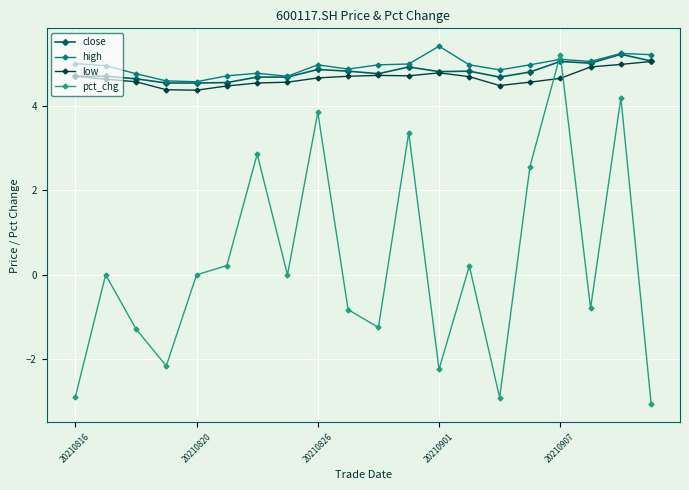

What is the value of the high point at the 3rd from the left?

4.8